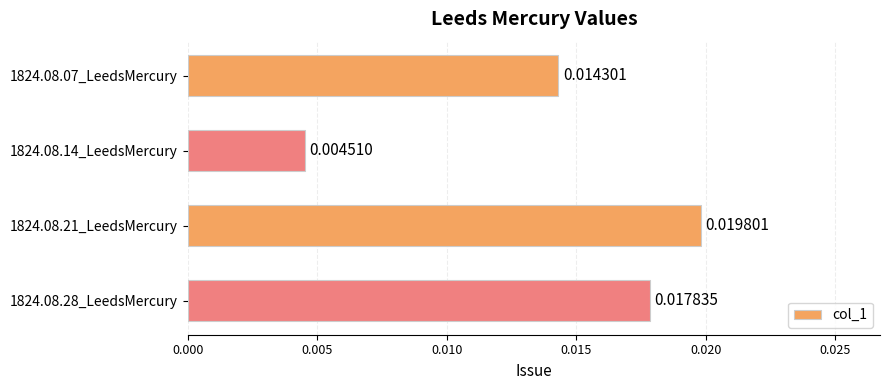

Which category has the highest value across all series?

1824.08.21_LeedsMercury